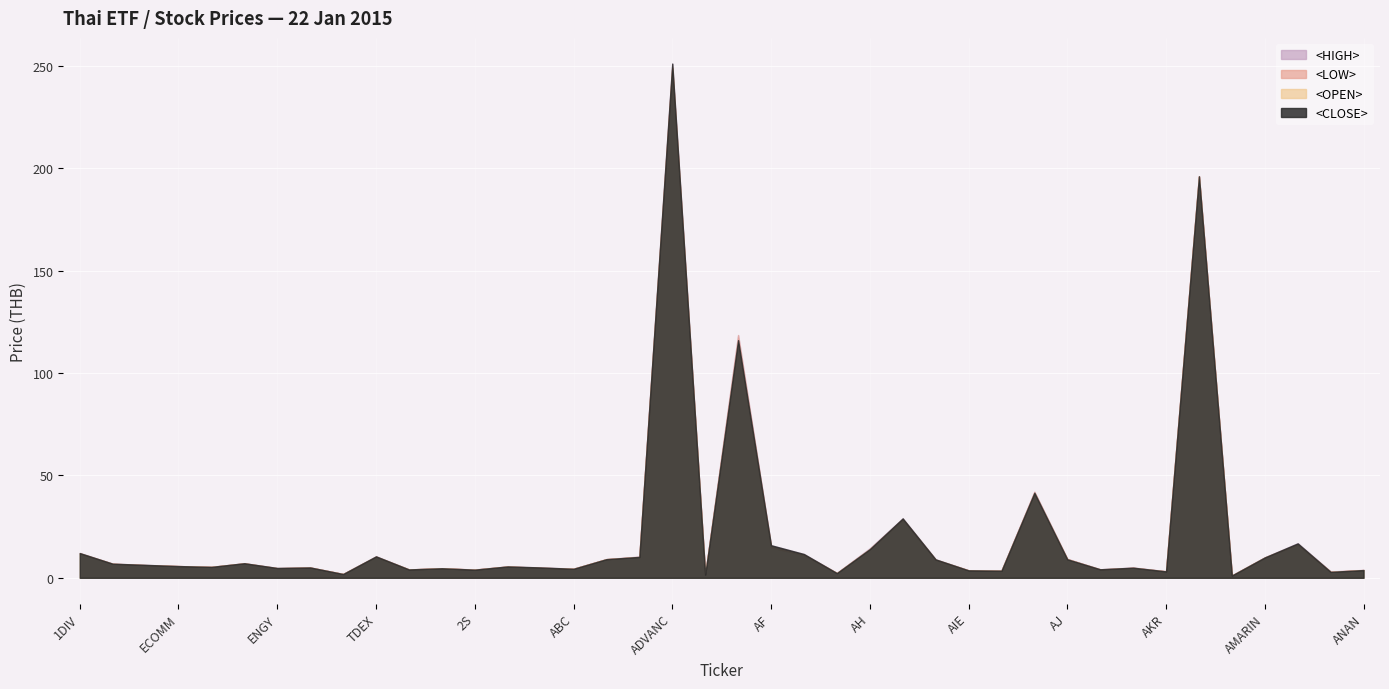

True or false: <HIGH> and <LOW> cross at least once.

False